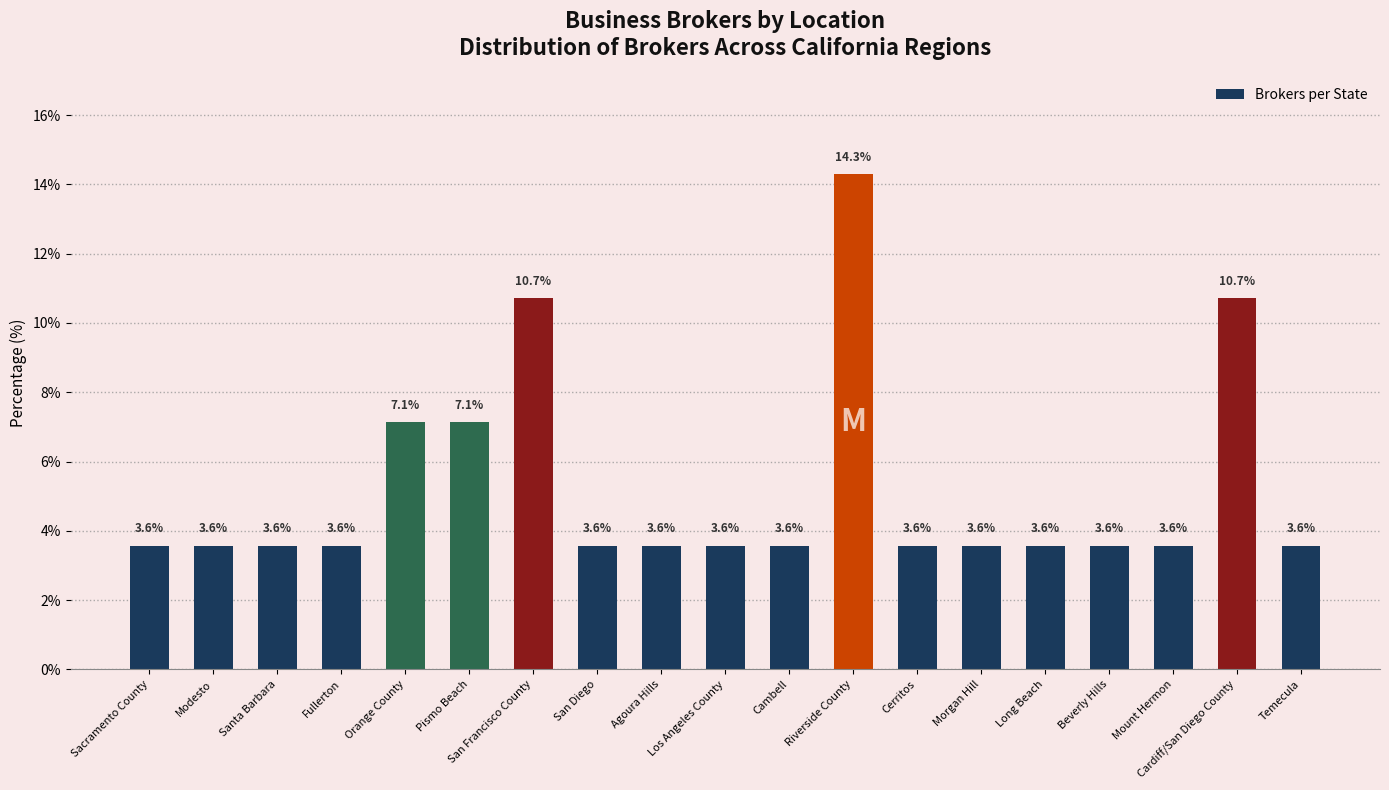

Does the chart contain stacked bars?

No